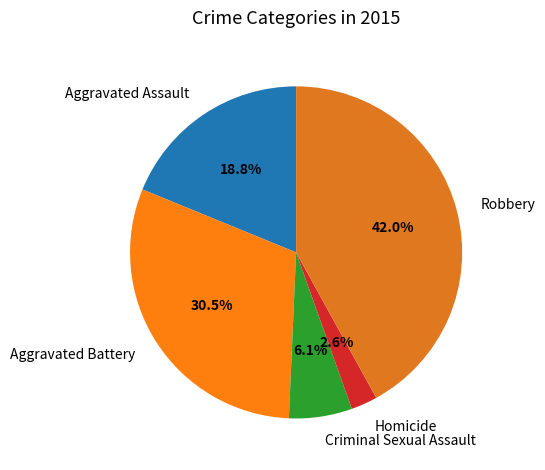

How many segments does this pie chart have?

5